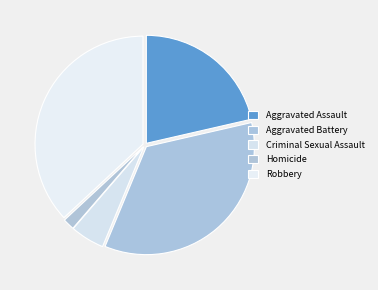

True or false: Aggravated Assault accounts for 21% of the total.

True